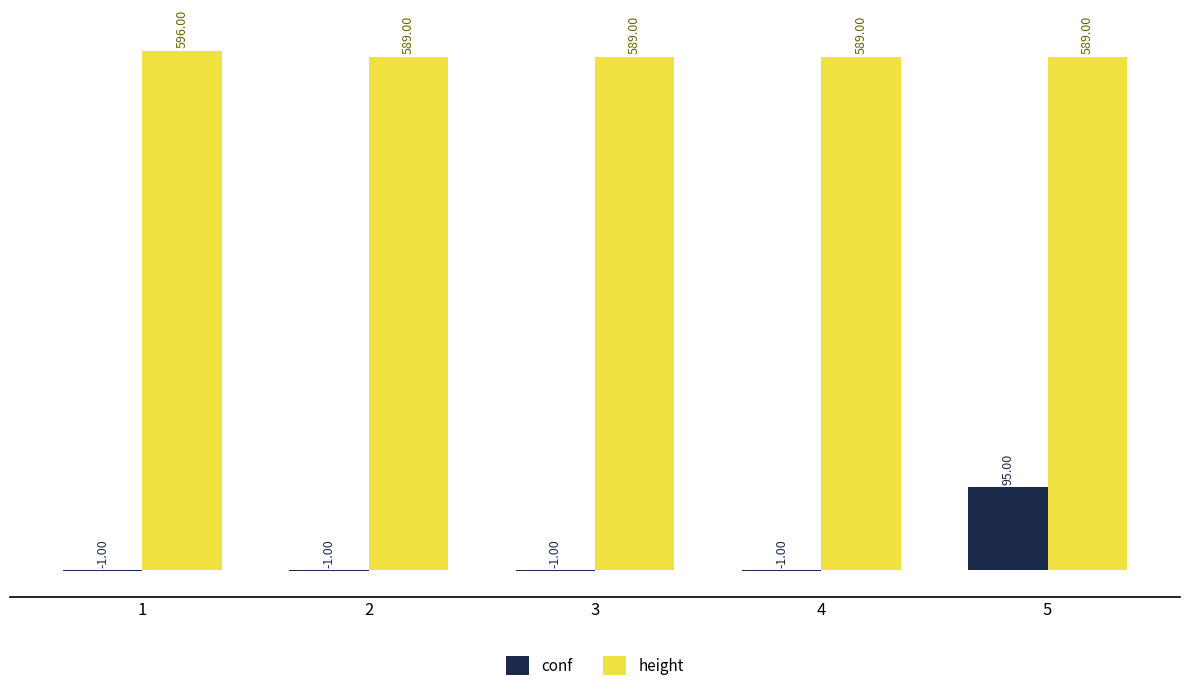

What is the sum of all height values?

2952